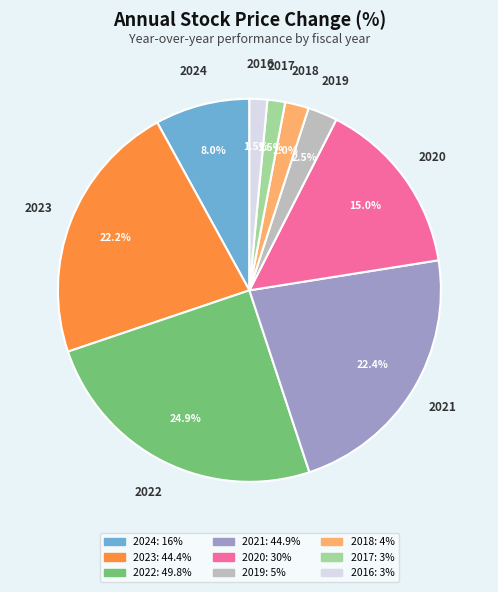

To the nearest percent, what portion does 2020 represent?

15%